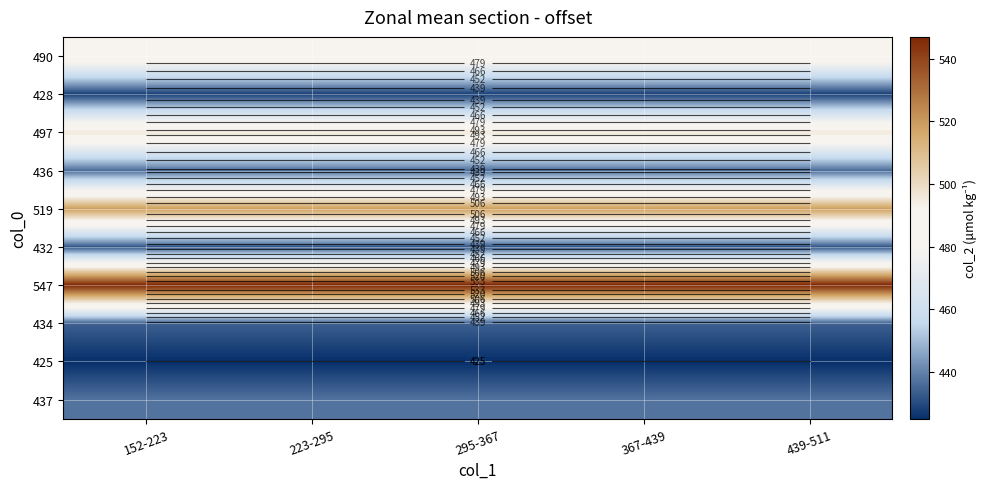

What is the spread (max minus min) of values at 223-295?

122